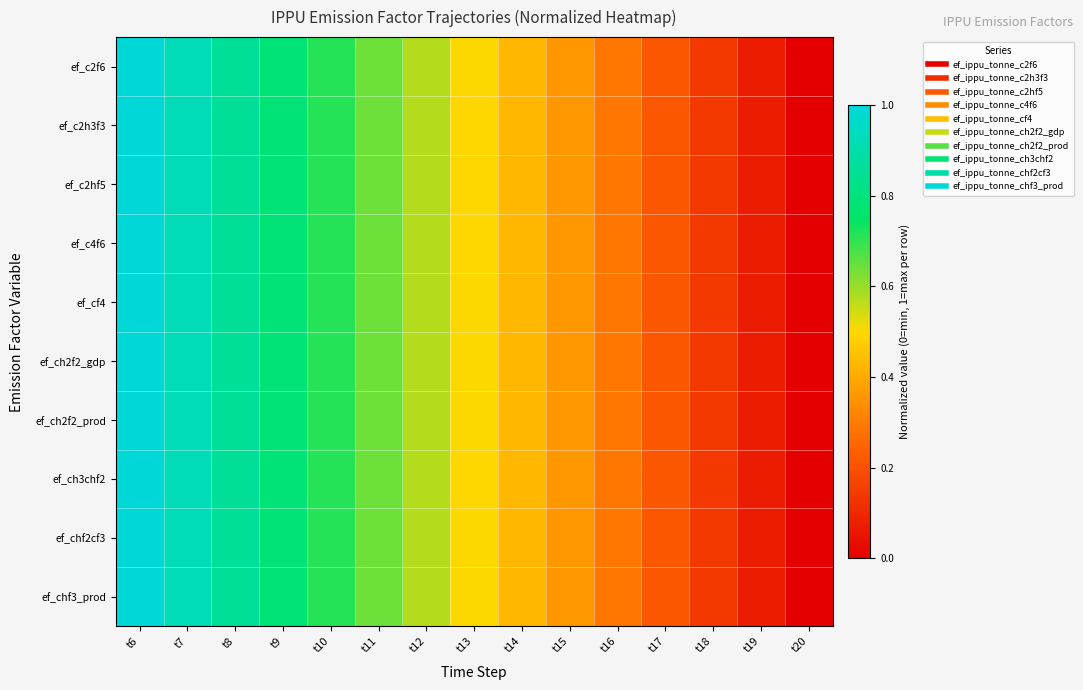

Rank the series at t17 from lowest to highest value.

ef_c4f6, ef_ch2f2_gdp, ef_ch2f2_prod, ef_cf4, ef_ch3chf2, ef_c2f6, ef_chf2cf3, ef_c2h3f3, ef_chf3_prod, ef_c2hf5